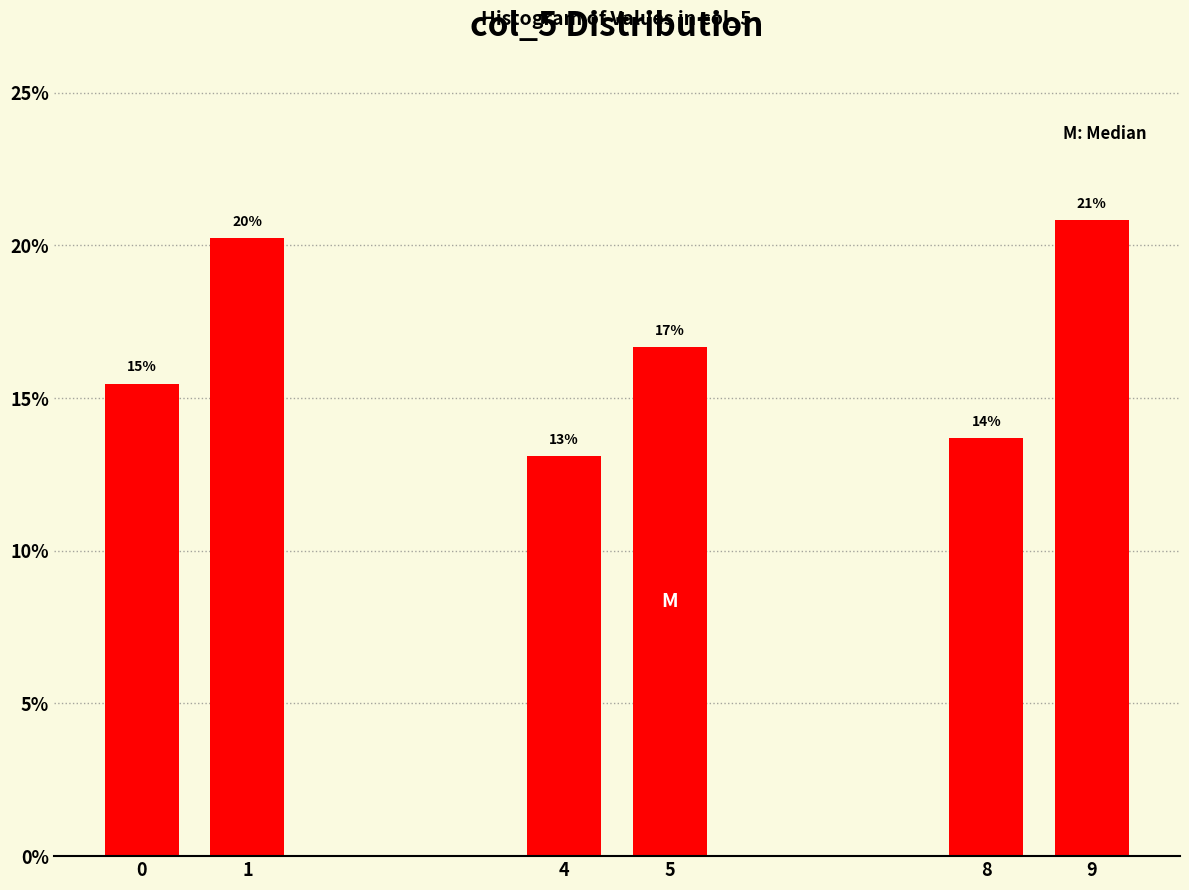

How many bars are there in total?

6